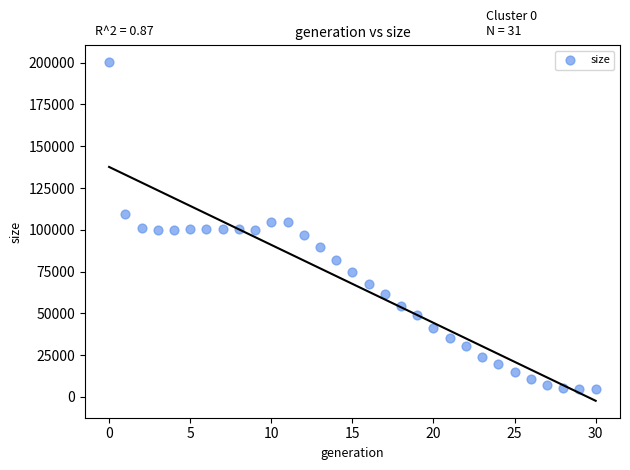

What is the range of Y values (max minus min)?

195678